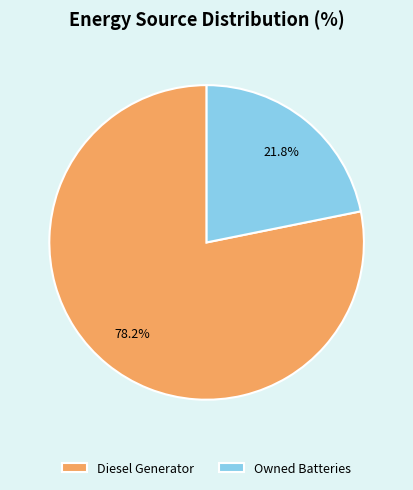

Is Diesel Generator the majority of the pie?

Yes